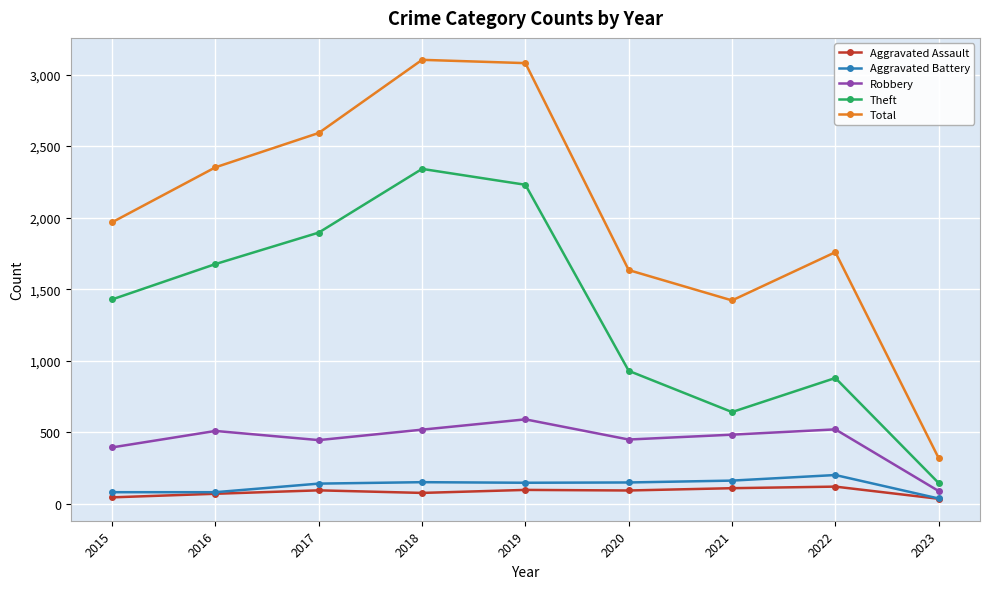

The value of Aggravated Battery at 2020 is 150. True or false?

True